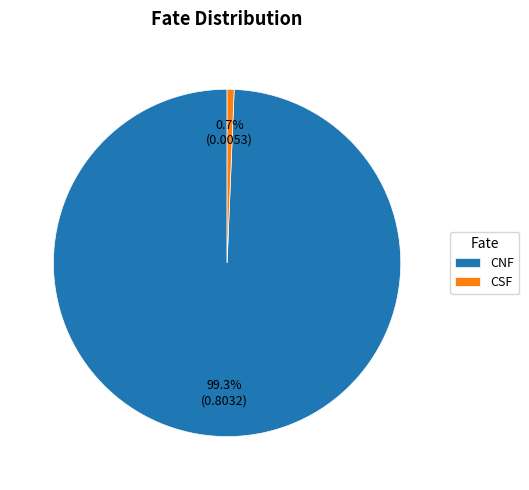

To the nearest percent, what is the combined percentage of CSF and CNF?

100%